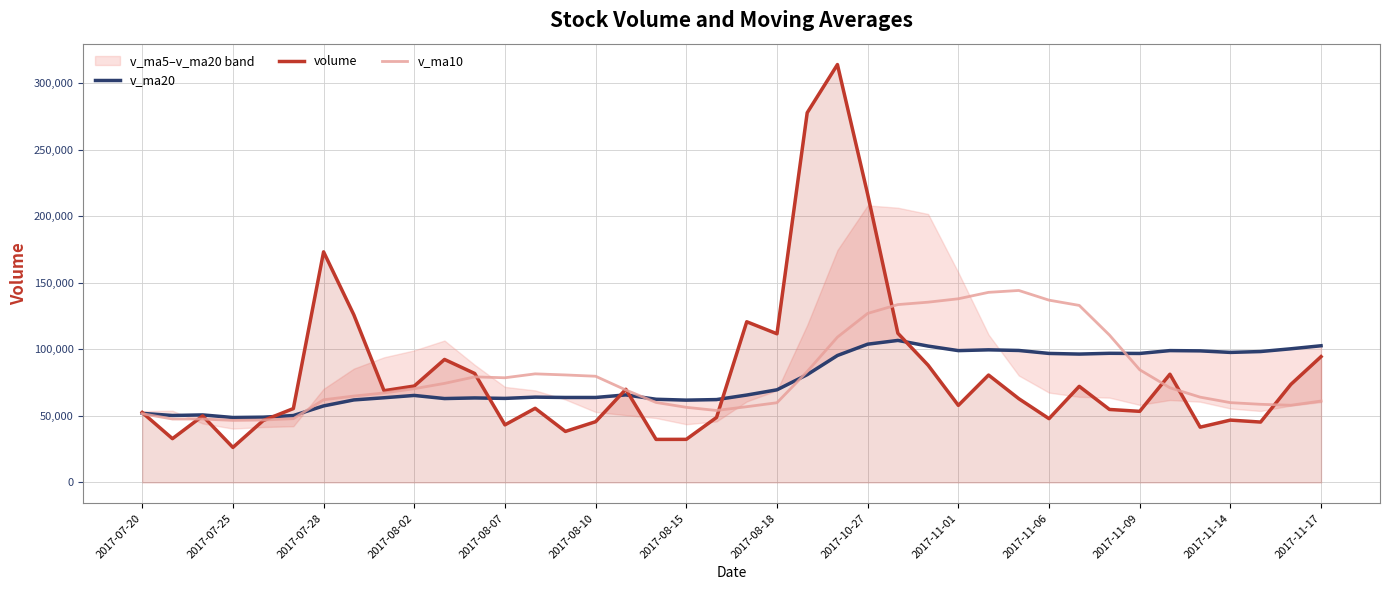

How many intersections are there between v_ma10 and volume?

12